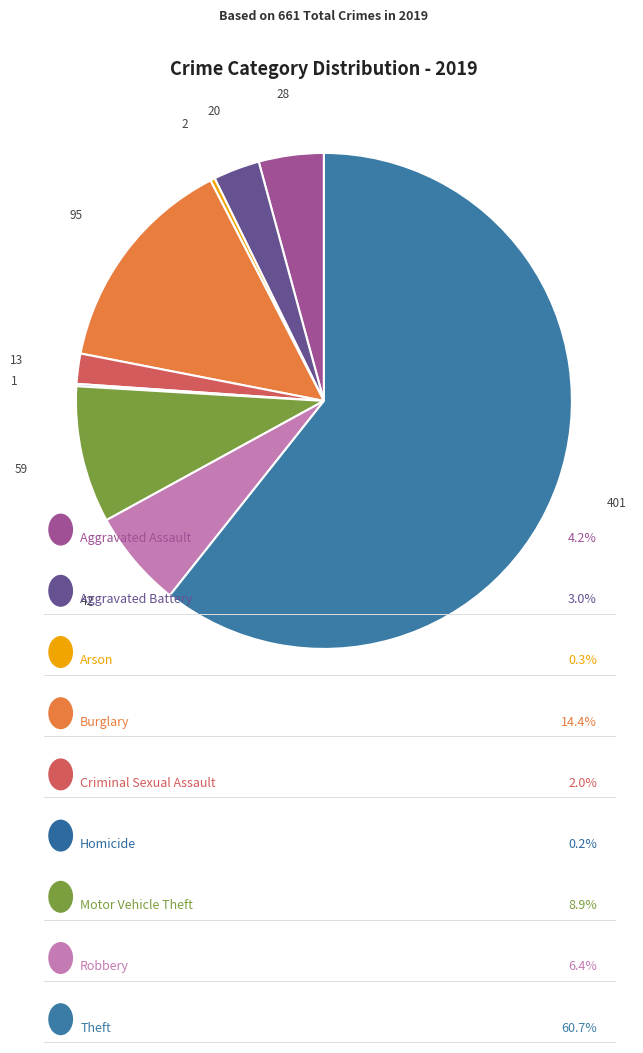

How many segments does this pie chart have?

9